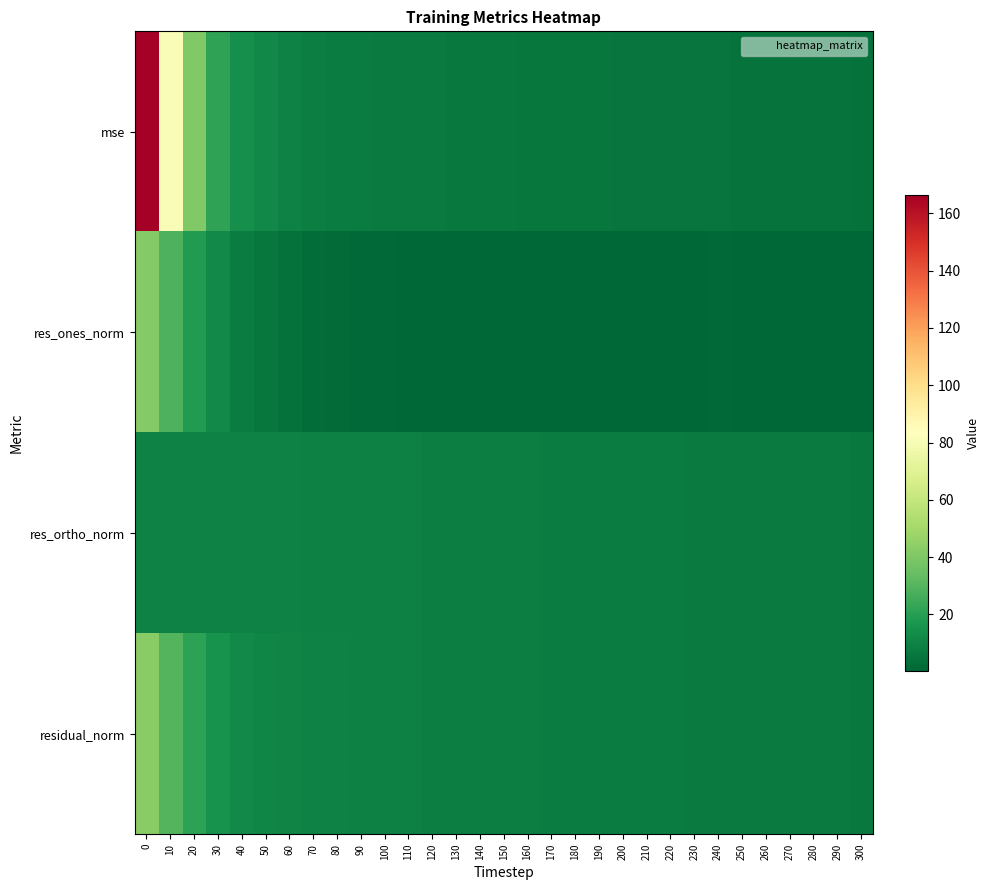

What is the minimum value shown in the chart?

0.3